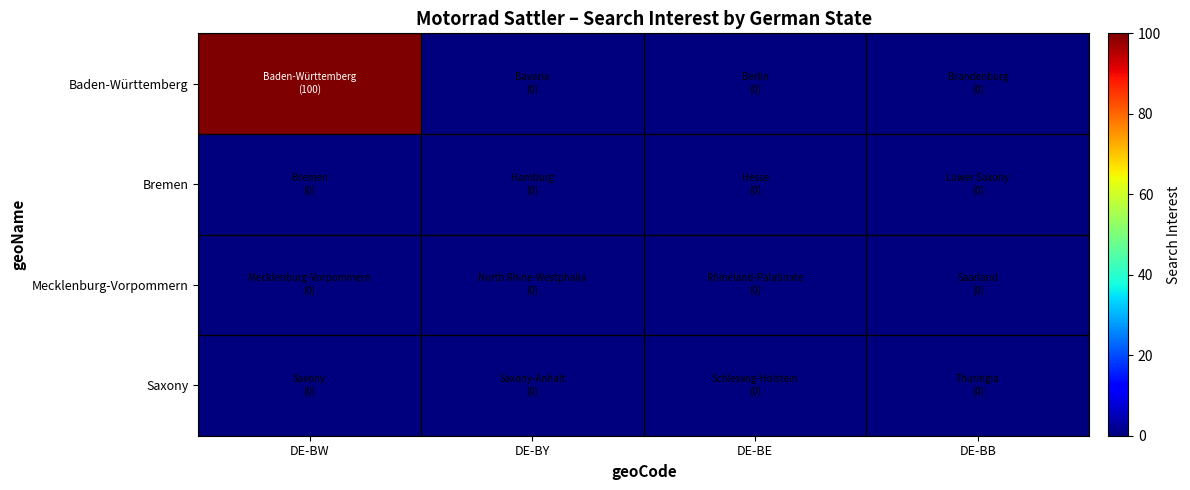

Between DE-BY and DE-BE, which series saw the biggest shift?

Baden-Württemberg